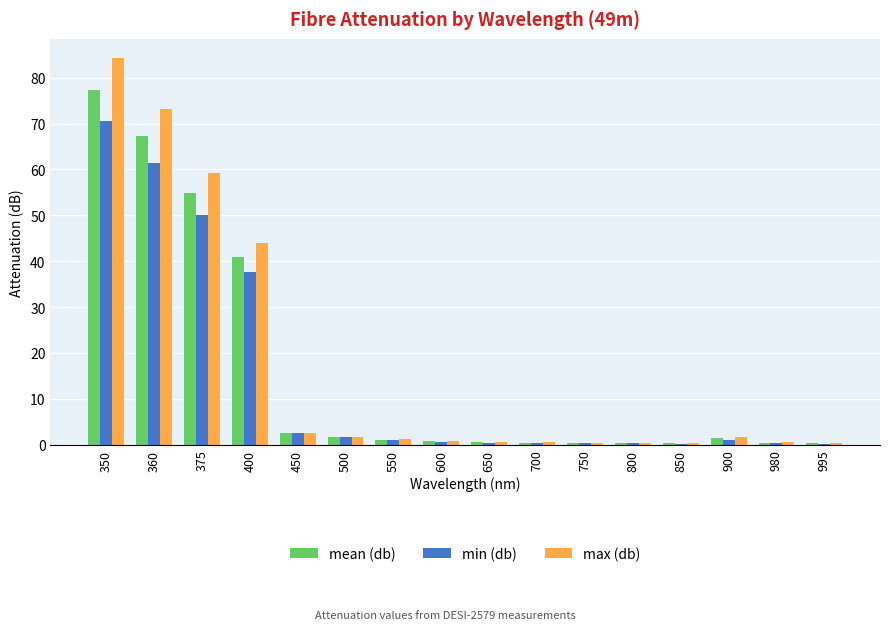

Is it true that max (db) equals 0.4 at 850?

True